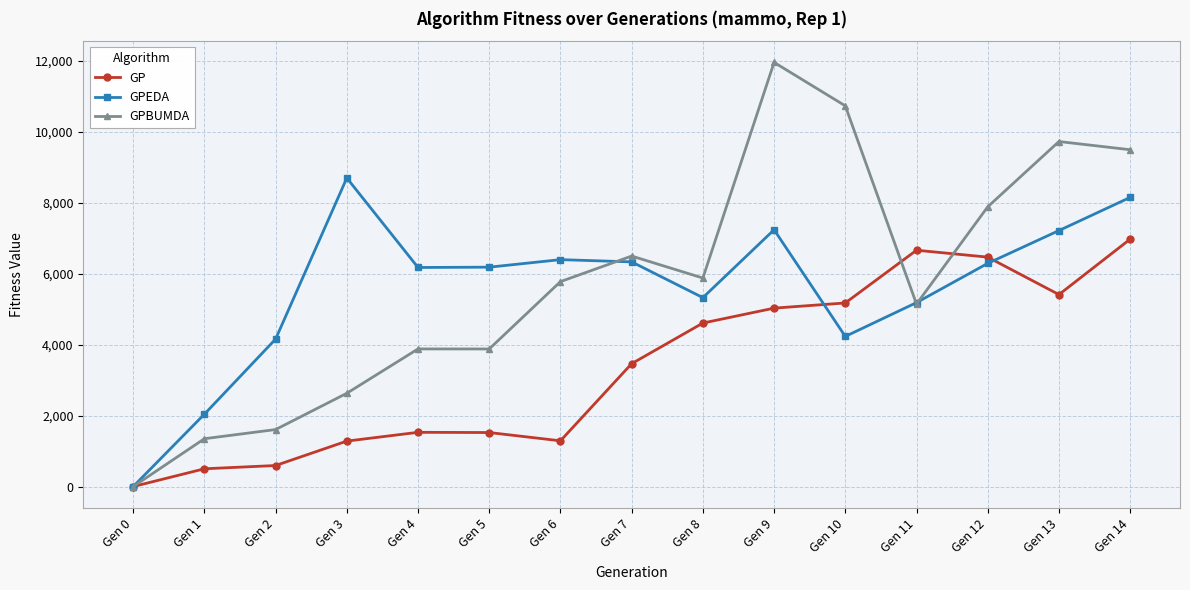

What is the difference between the second highest and second lowest values in the GPBUMDA series?

9376